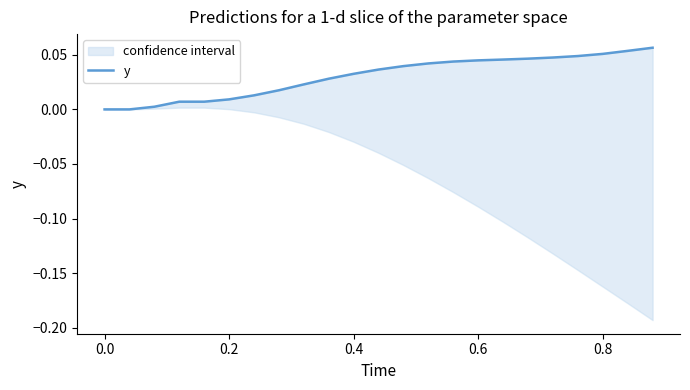

How many lines are shown in the chart?

1